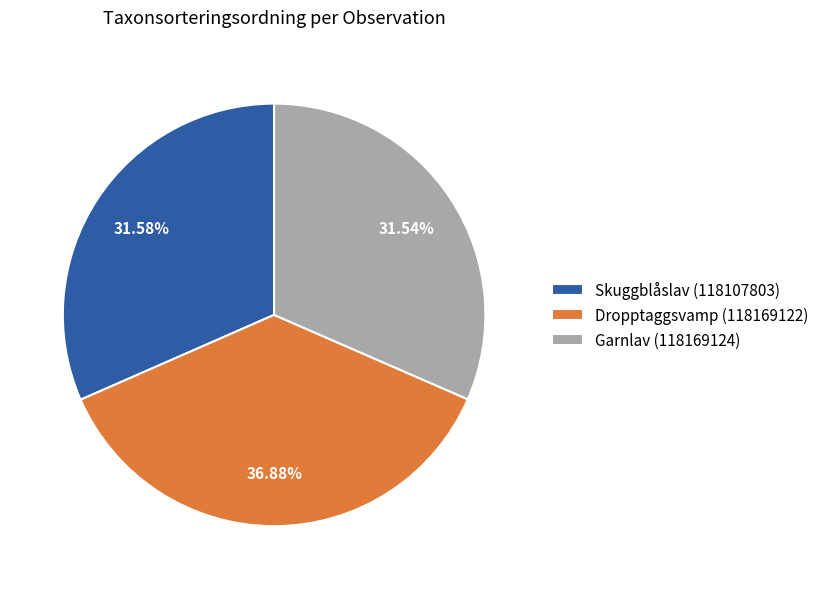

How many slices are in this pie chart?

3